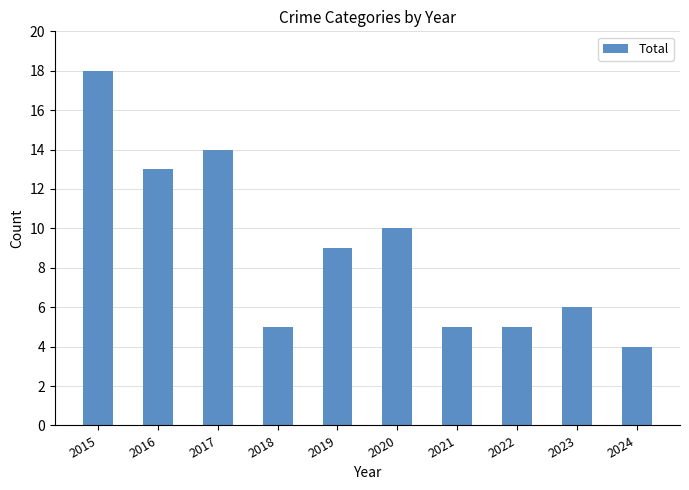

Reading right to left, list all the values displayed in this chart.

2024=4	2023=6	2022=5	2021=5	2020=10	2019=9	2018=5	2017=14	2016=13	2015=18